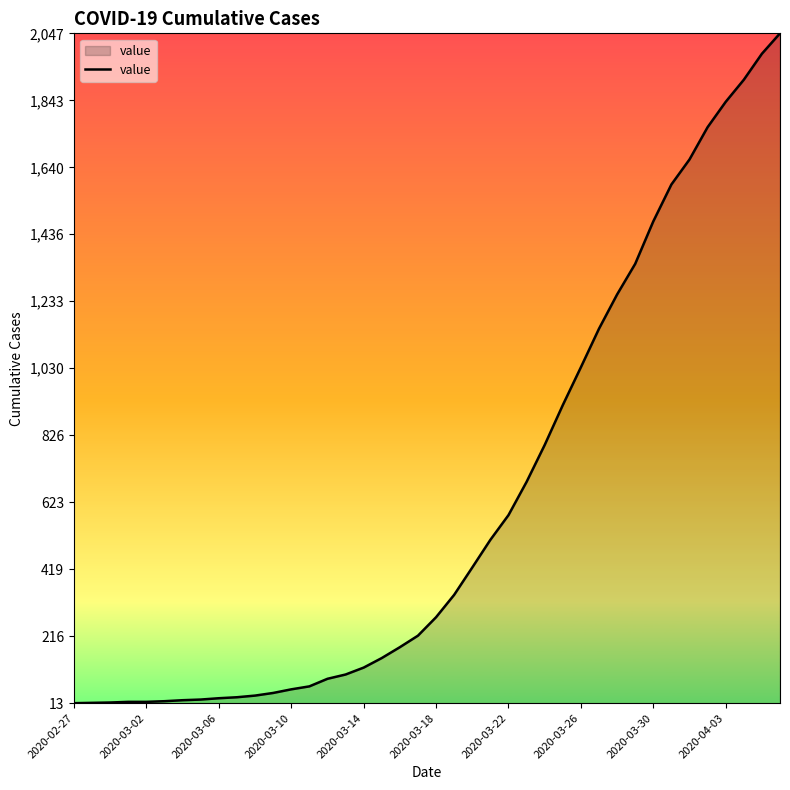

What is the maximum value shown in the chart?

2047